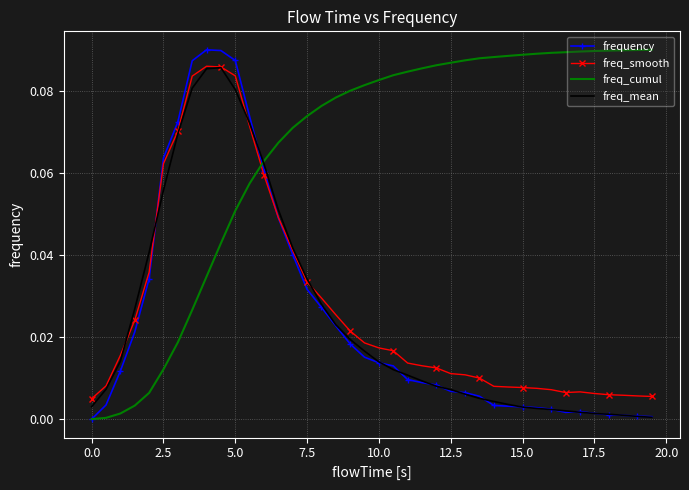

True or false: freq_cumul and freq_smooth cross at least once.

True